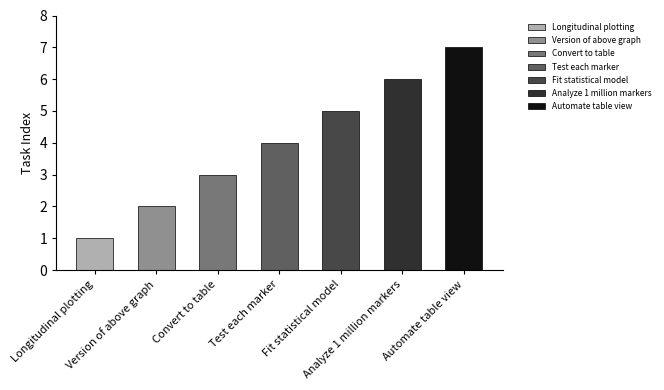

Is it true that the value at Version of above graph is 2?

True